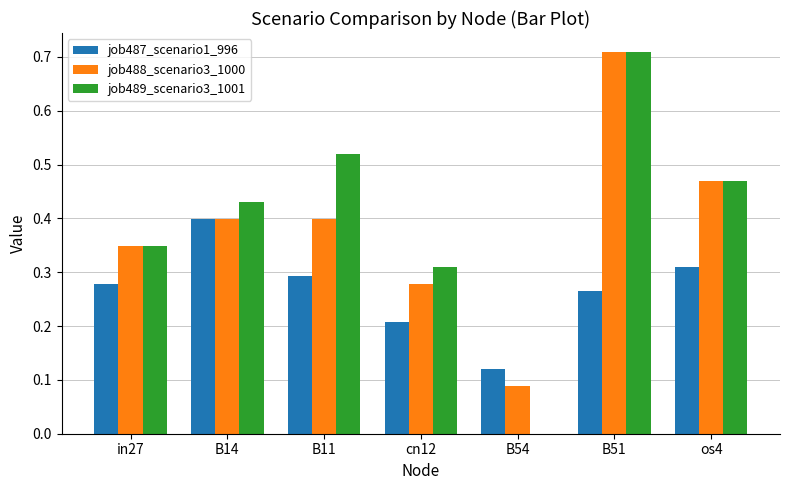

At which category is the sum across all series the highest?

B51